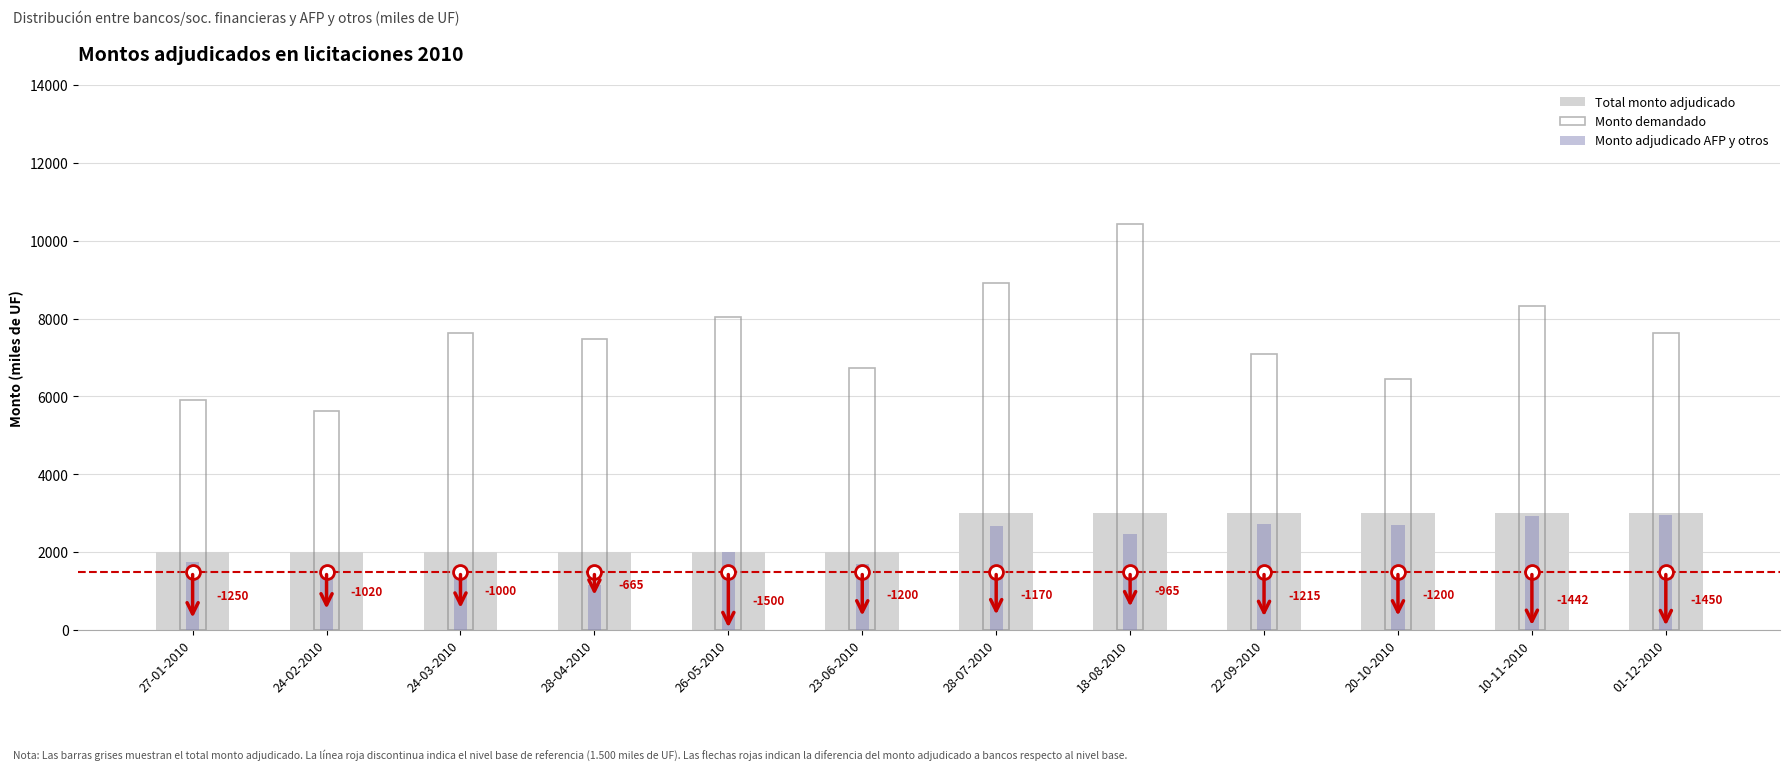

What is the minimum value shown in the chart?

1165.0